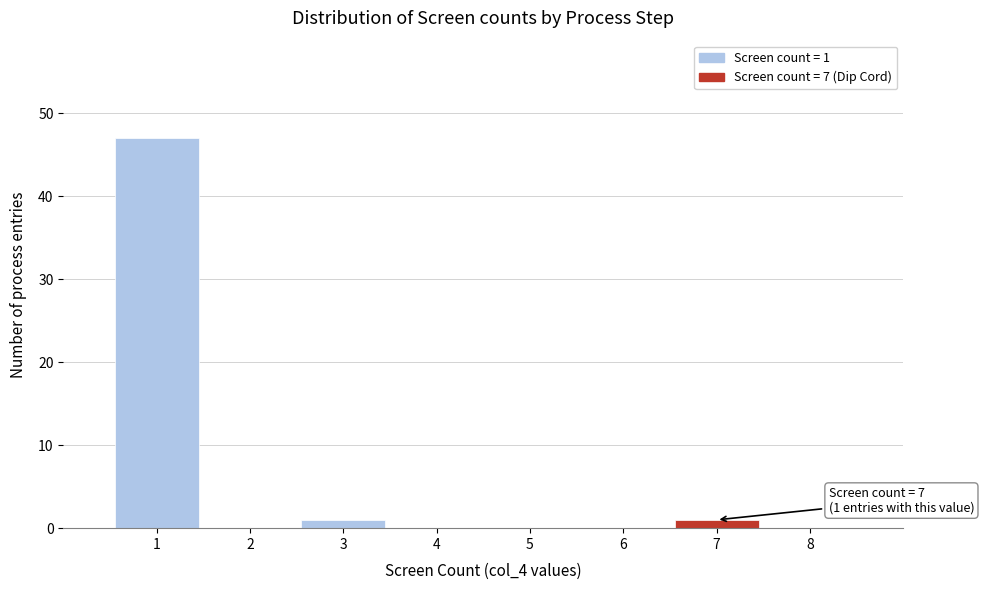

Over which range of the x-axis is the bar tallest?

0.5 to 1.5